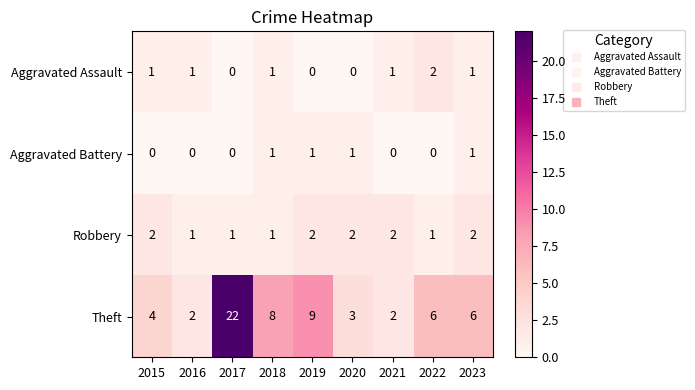

Which series has the widest spread of values?

Theft